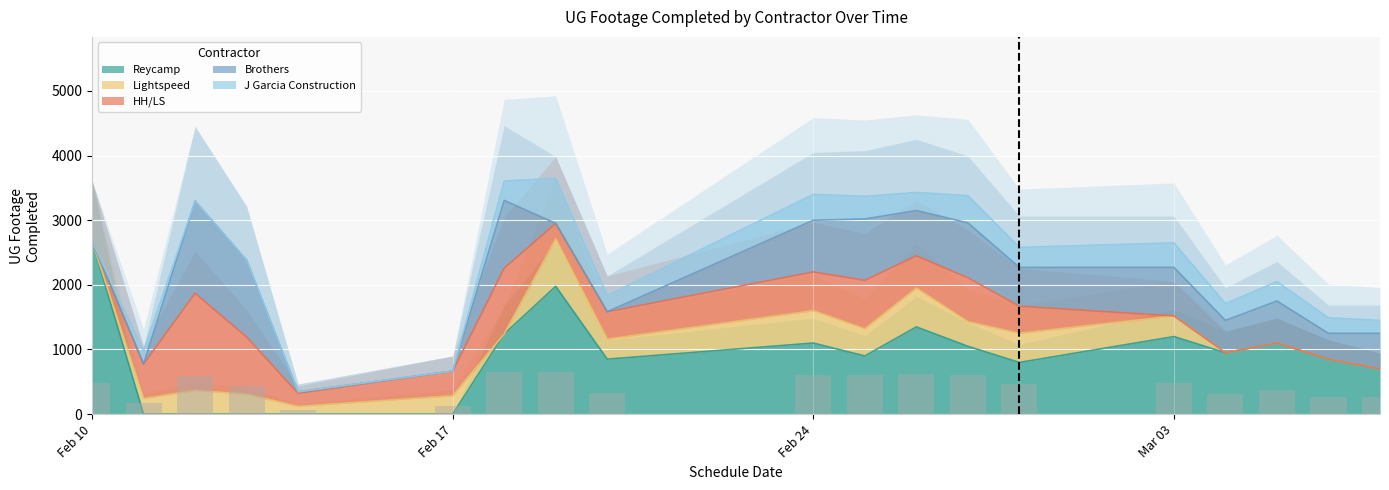

What is the spread (max minus min) of values at HH/LS?

1955